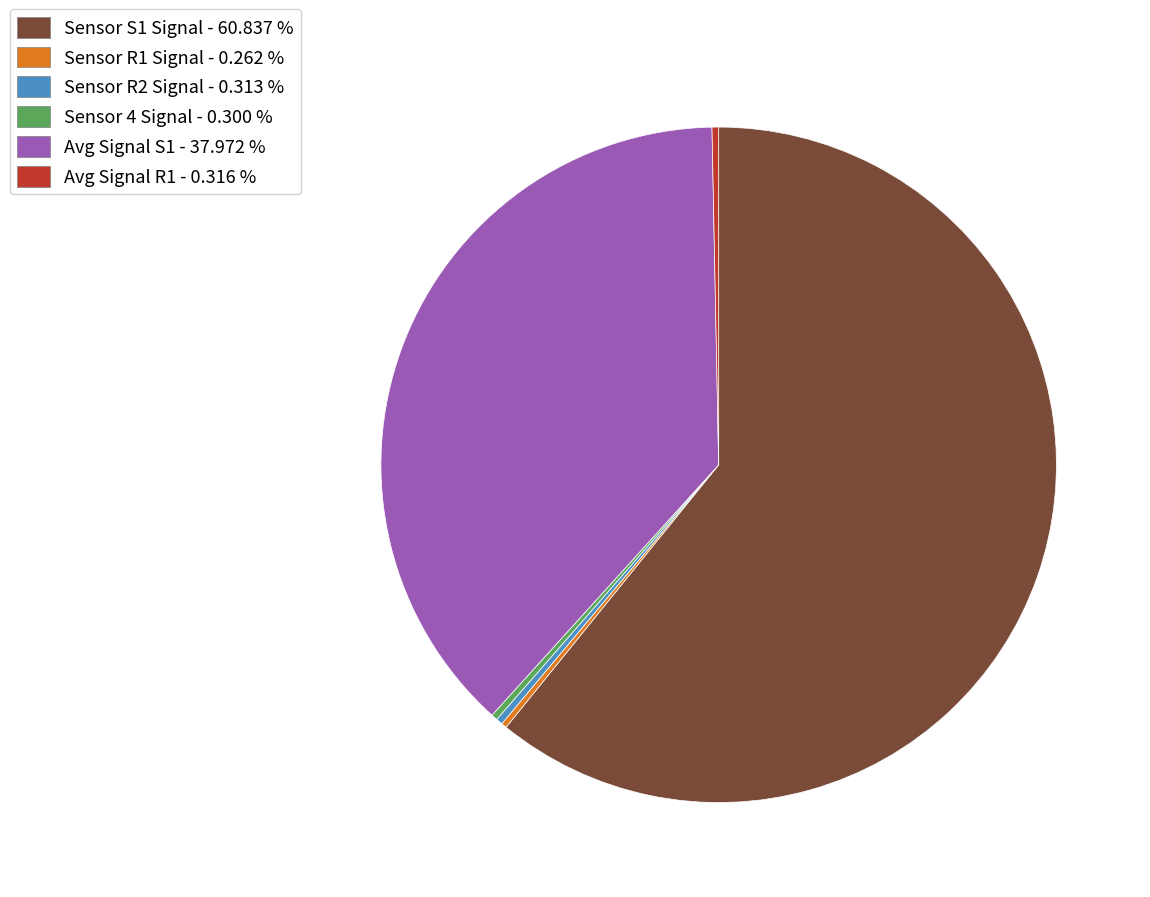

Is there any slice that represents more than half of the pie?

Yes